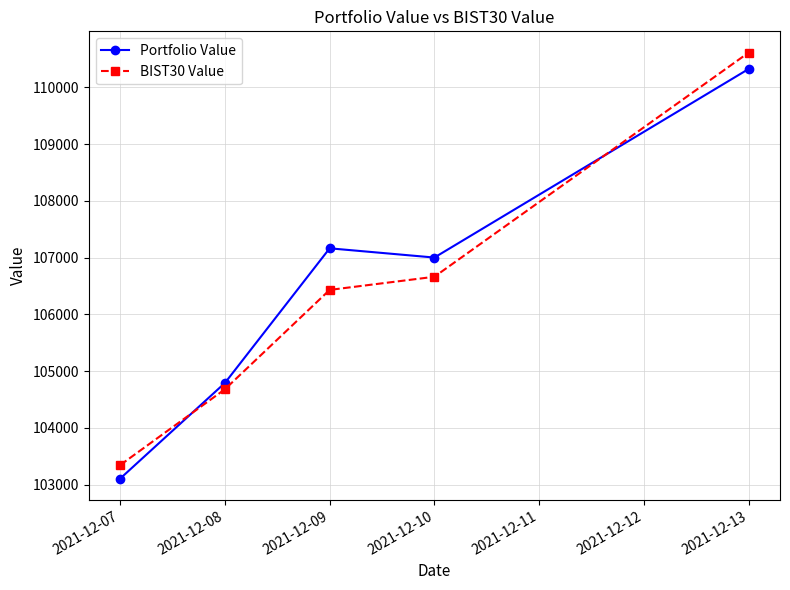

At which category does Portfolio Value reach its first local valley?

2021-12-10